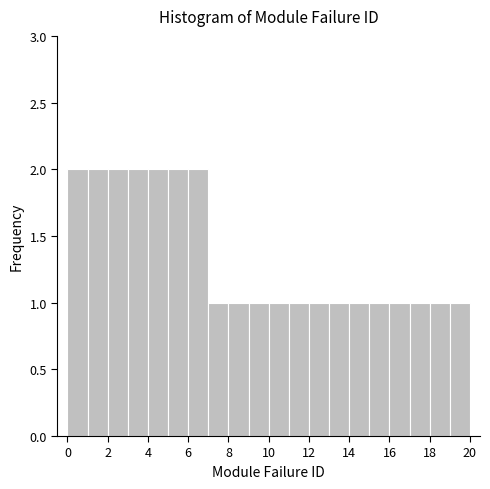

How tall is the bar that spans 7 to 8 on the x-axis? The values are not printed on the chart, so give them approximately, as read against the axis.

1